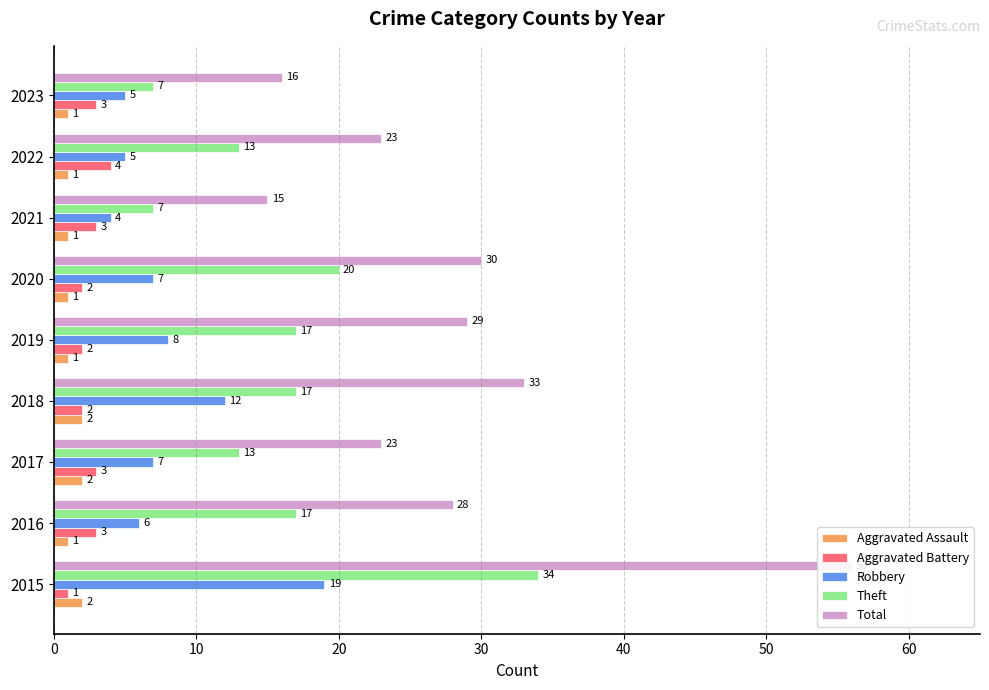

What position from the left is 0?

1